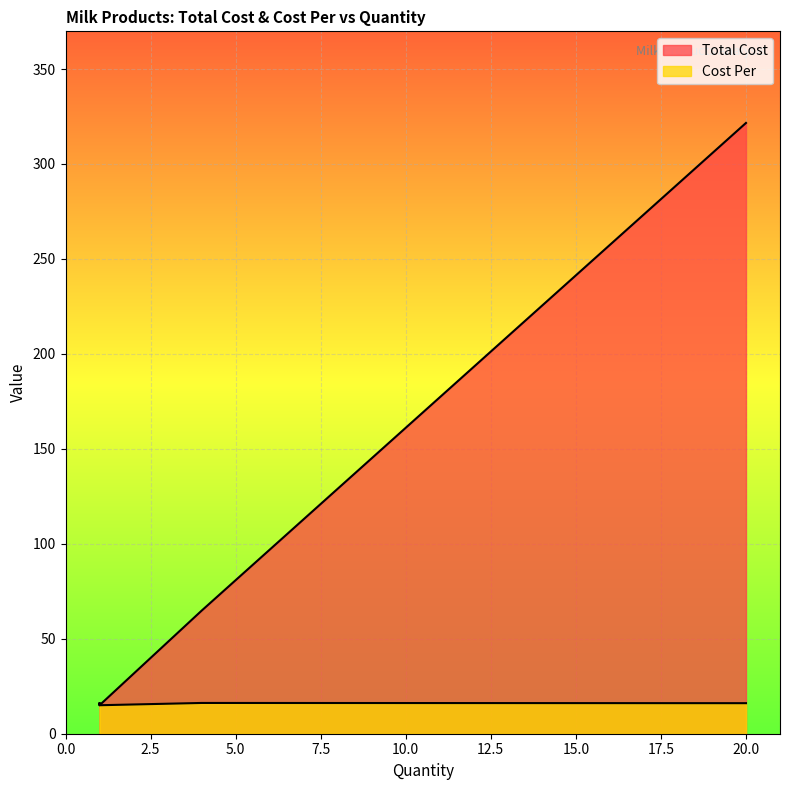

What is the label of the 3rd point from the right?

Milk - Whole